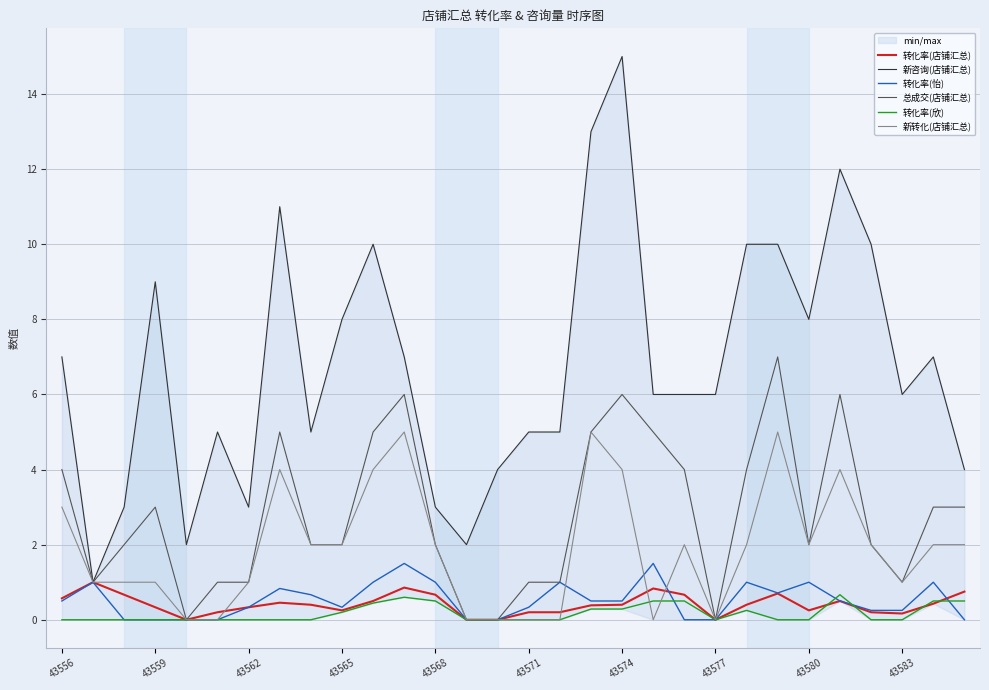

What is the difference between the maximum and second lowest values in the 新转化(店铺汇总) series?

5.0